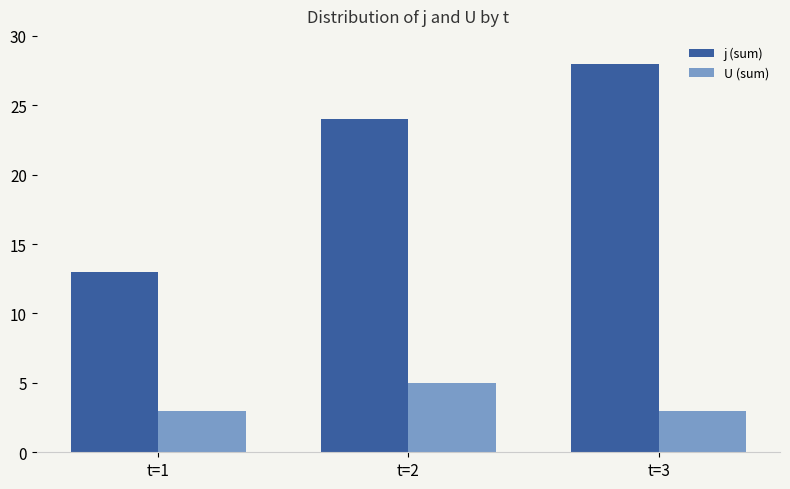

What is the average value of the j (sum) series?

22